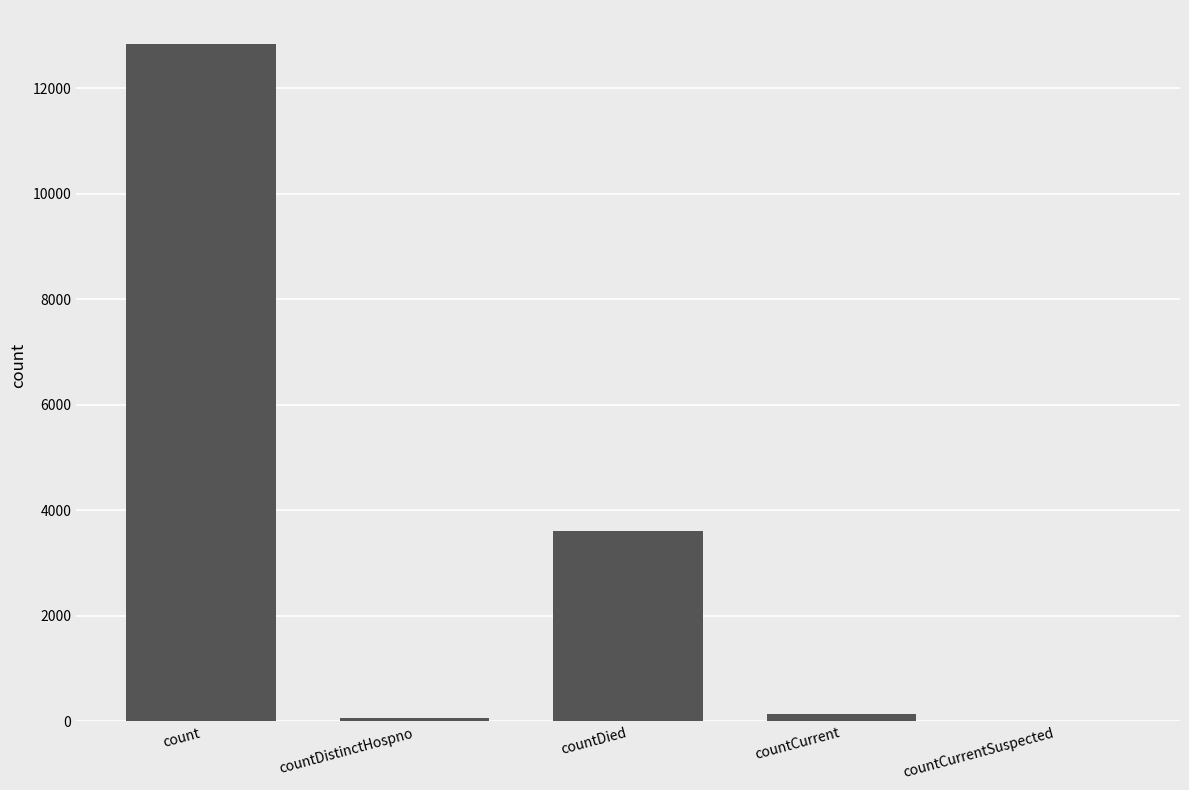

The chart shows a value of 0 at countCurrentSuspected. True or false?

True